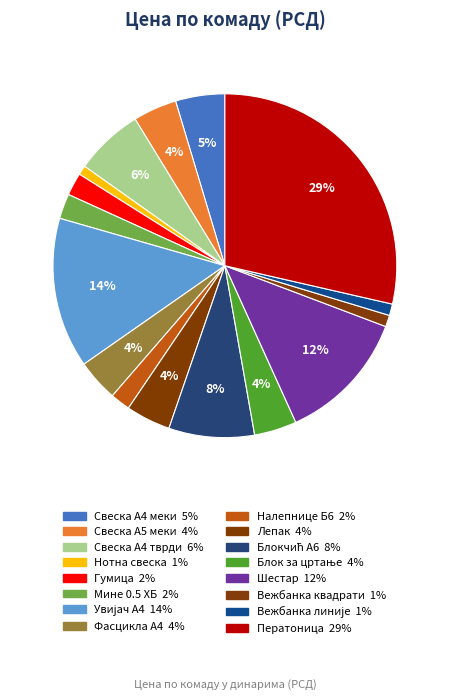

What percentage is the Лепак slice, to the nearest percent?

4%